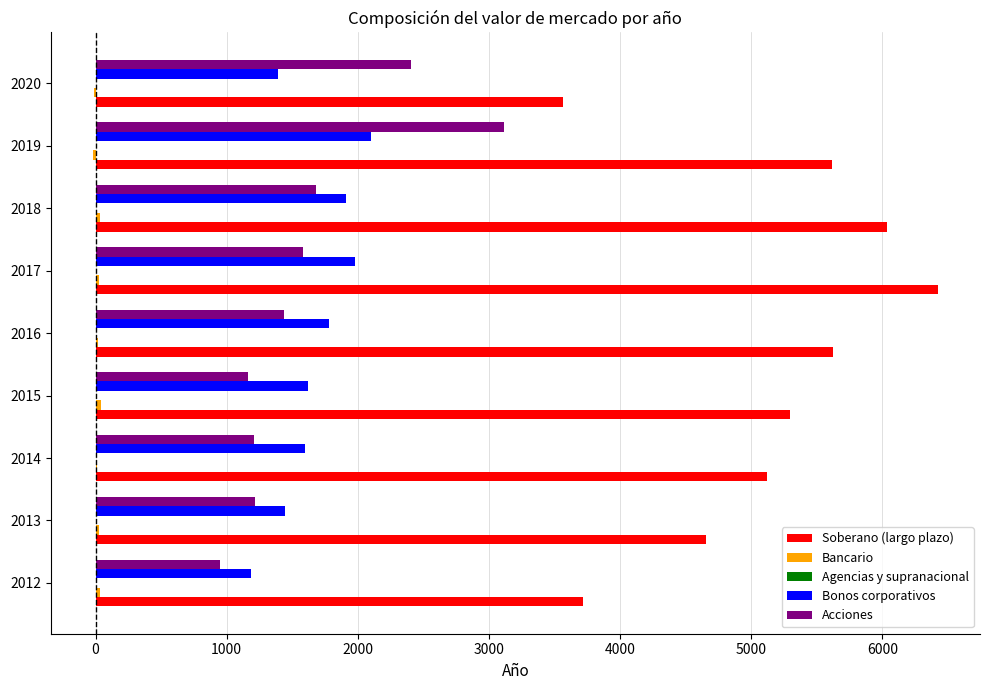

What is the sum of all Bonos corporativos values?

15004